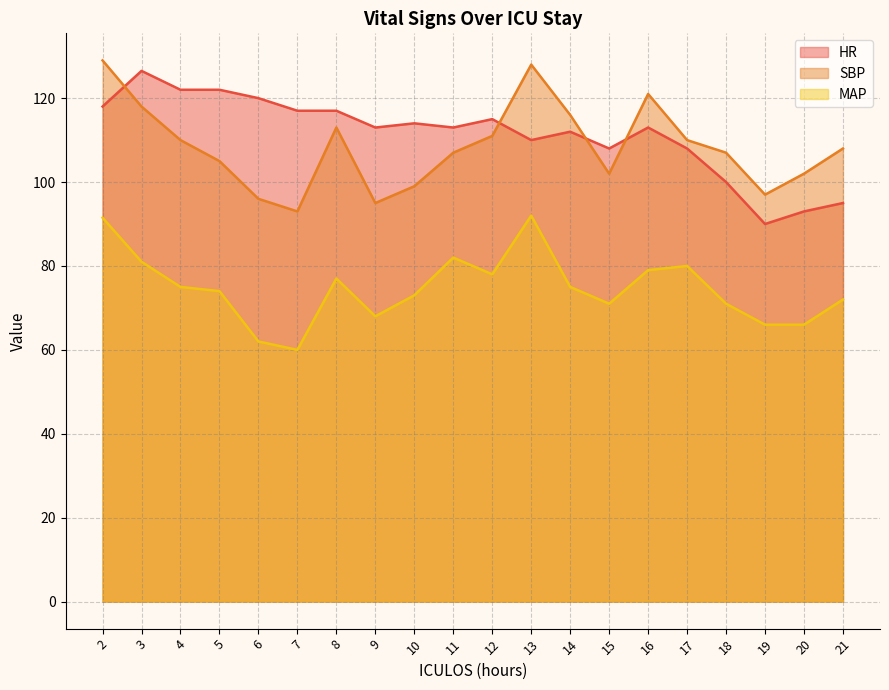

Which series has the largest total across all categories?

HR